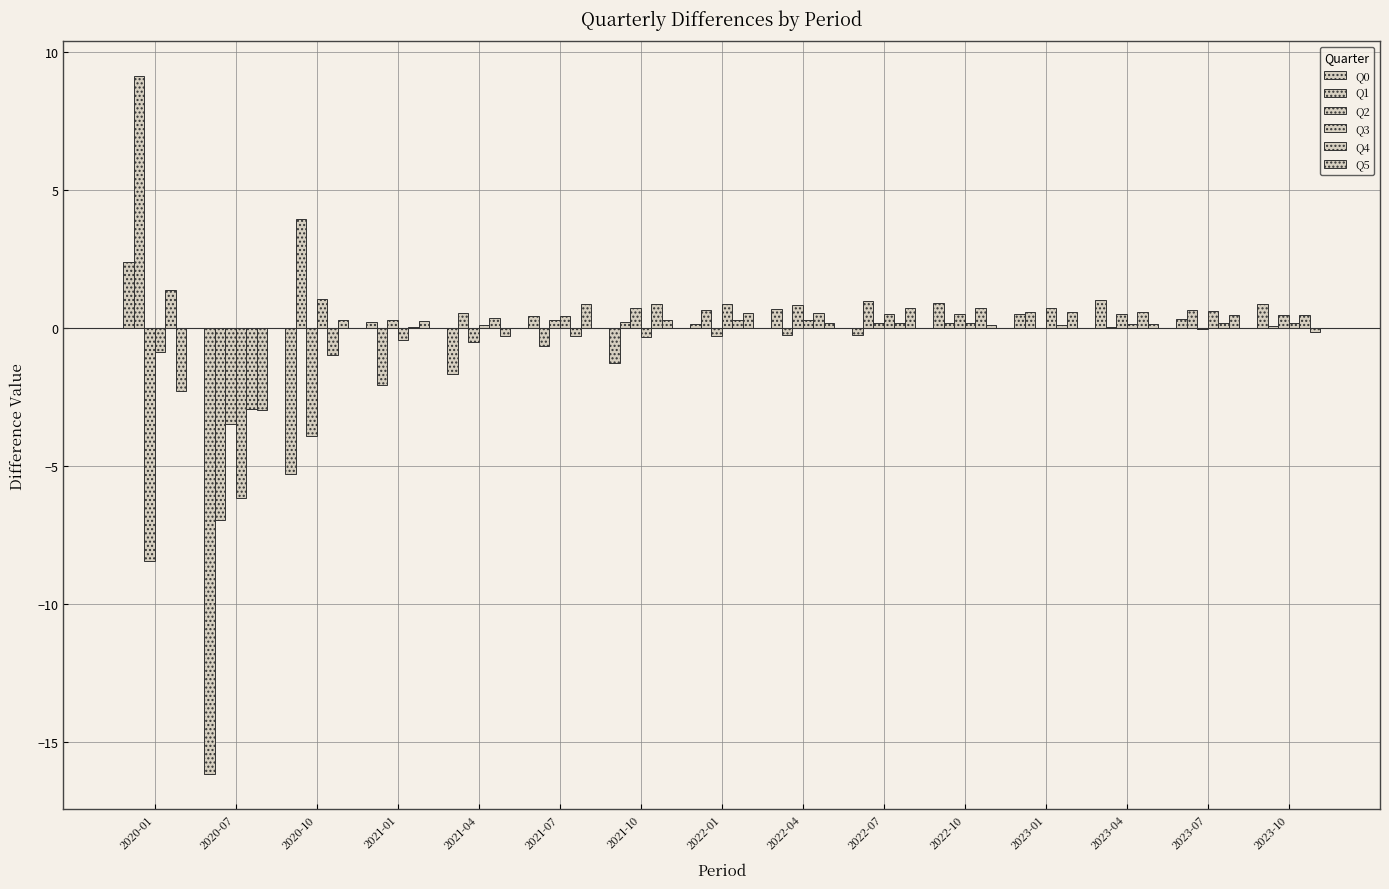

Reading left to right, list all the values displayed in this chart.

Q0: 2020-01=2.4	2020-07=-16.2	2020-10=-5.3	2021-01=0.2	2021-04=-1.7	2021-07=0.4	2021-10=-1.3	2022-01=0.1	2022-04=0.7	2022-07=-0.2	2022-10=0.9	2023-01=0.5	2023-04=1.0	2023-07=0.3	2023-10=0.9
Q1: 2020-01=9.1	2020-07=-7.0	2020-10=4.0	2021-01=-2.1	2021-04=0.5	2021-07=-0.6	2021-10=0.2	2022-01=0.7	2022-04=-0.3	2022-07=1.0	2022-10=0.2	2023-01=0.6	2023-04=0.0	2023-07=0.6	2023-10=0.1
Q2: 2020-01=-8.4	2020-07=-3.5	2020-10=-3.9	2021-01=0.3	2021-04=-0.5	2021-07=0.3	2021-10=0.7	2022-01=-0.3	2022-04=0.8	2022-07=0.2	2022-10=0.5	2023-01=-0.0	2023-04=0.5	2023-07=-0.0	2023-10=0.5
Q3: 2020-01=-0.9	2020-07=-6.2	2020-10=1.0	2021-01=-0.4	2021-04=0.1	2021-07=0.4	2021-10=-0.3	2022-01=0.9	2022-04=0.3	2022-07=0.5	2022-10=0.2	2023-01=0.7	2023-04=0.2	2023-07=0.6	2023-10=0.2
Q4: 2020-01=1.4	2020-07=-2.9	2020-10=-1.0	2021-01=0.1	2021-04=0.4	2021-07=-0.3	2021-10=0.9	2022-01=0.3	2022-04=0.5	2022-07=0.2	2022-10=0.7	2023-01=0.1	2023-04=0.6	2023-07=0.2	2023-10=0.5
Q5: 2020-01=-2.3	2020-07=-3.0	2020-10=0.3	2021-01=0.3	2021-04=-0.3	2021-07=0.9	2021-10=0.3	2022-01=0.5	2022-04=0.2	2022-07=0.7	2022-10=0.1	2023-01=0.6	2023-04=0.2	2023-07=0.5	2023-10=-0.2